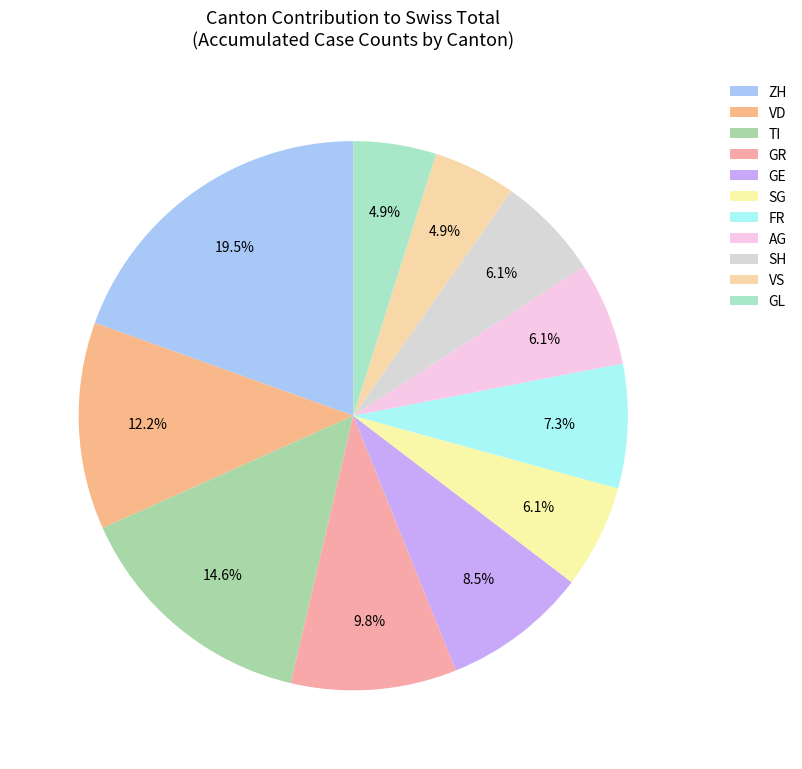

Which category has the biggest portion of the pie?

ZH